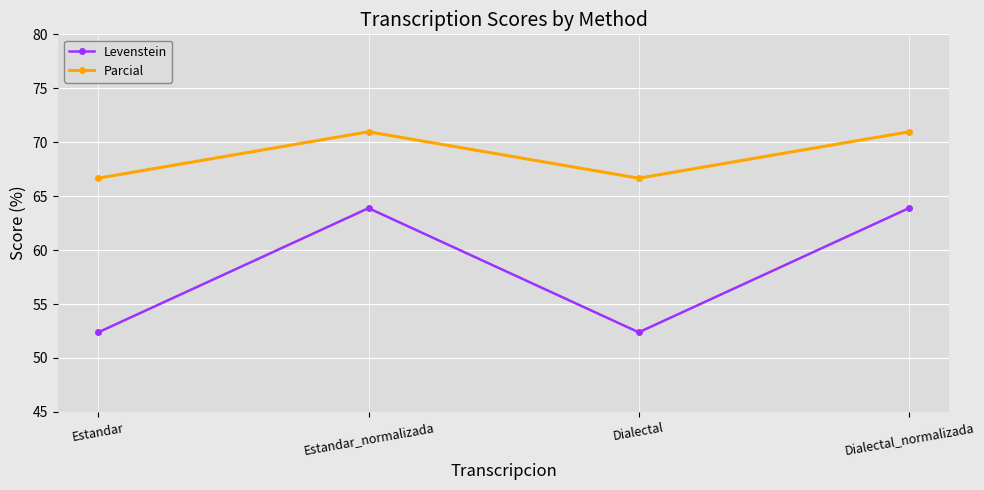

True or false: Levenstein and Parcial intersect in this chart.

False